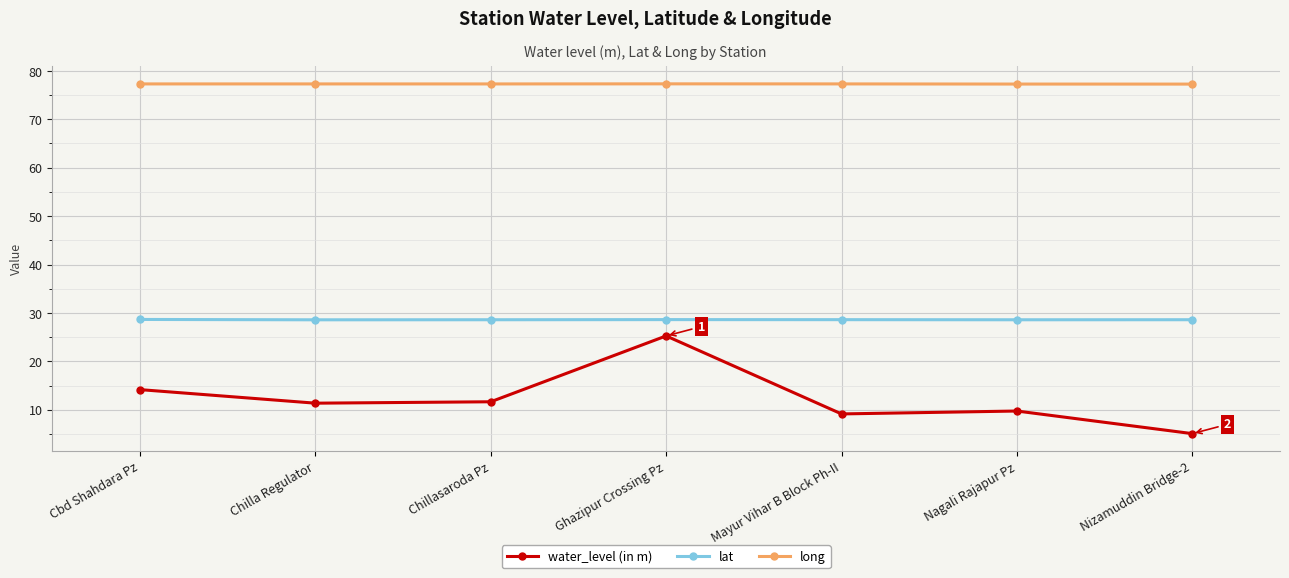

Count the number of data series in this chart.

3